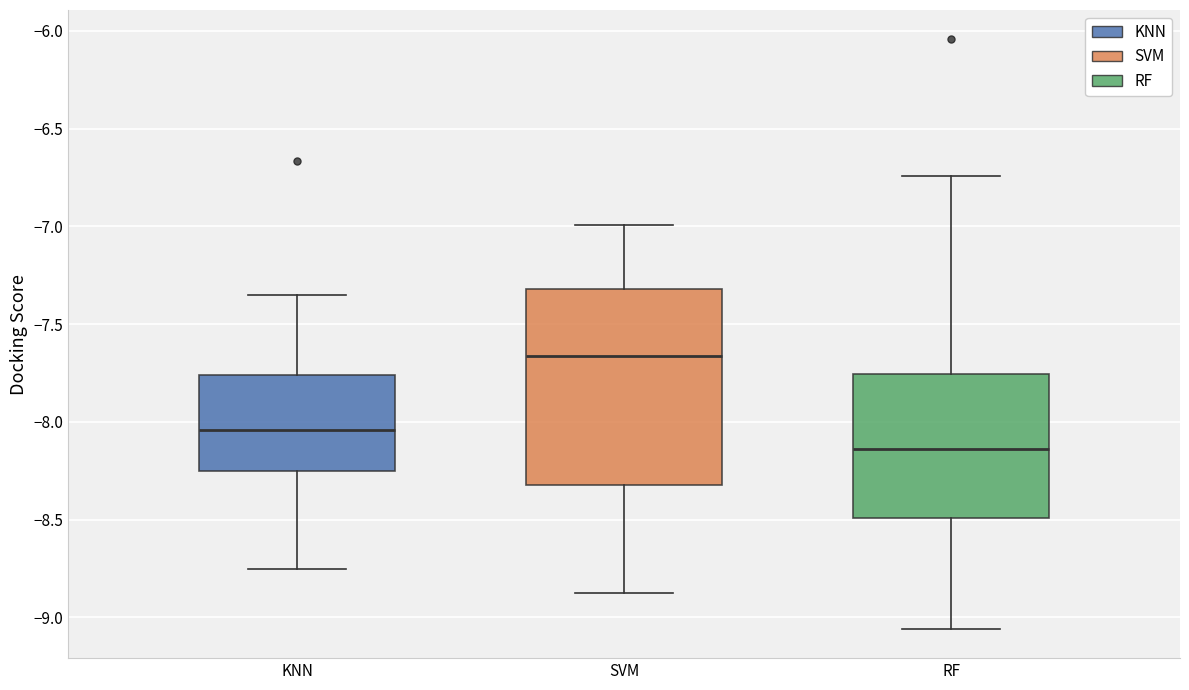

Comparing the boxes themselves (not the whiskers), which one is the tallest?

SVM